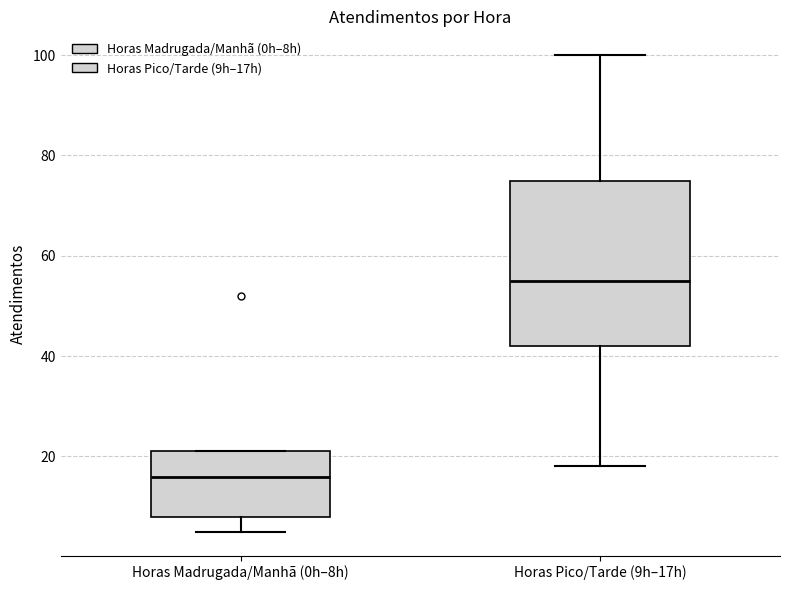

Reading left to right, transcribe this box plot: for each box, give where its median line is, the range the box spans, and where its two whiskers end, as read against the y-axis. The values are not printed on the chart, so give them approximately, as read against the axis.

Horas Madrugada/Manhã (0h–8h): median 16, box 8 to 22, whiskers 6 to 22
Horas Pico/Tarde (9h–17h): median 56, box 42 to 76, whiskers 18 to 100